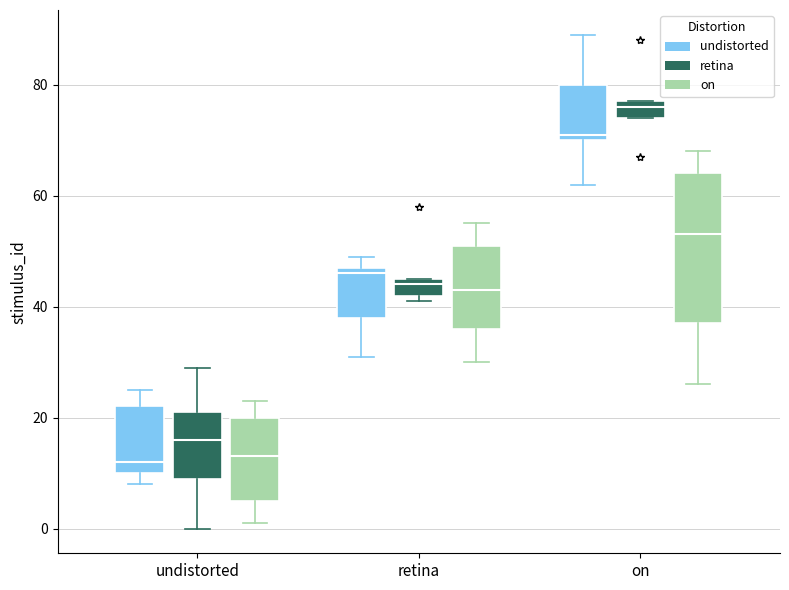

Reading left to right, read every box against the y-axis: the position of its median line, the range the box covers, and the ends of its whiskers. The values are not printed on the chart, so give them approximately, as read against the axis.

undistorted (undistorted): median 12, box 10 to 22, whiskers 8 to 26
undistorted (retina): median 16, box 10 to 22, whiskers 0 to 30
undistorted (on): median 14, box 6 to 20, whiskers 2 to 24
retina (undistorted): median 46, box 38 to 48, whiskers 32 to 50
retina (retina): median 44, box 42 to 46, whiskers 42 (just below the box's lower edge) to 46
retina (on): median 44, box 36 to 52, whiskers 30 to 56
on (undistorted): median 72, box 70 to 80, whiskers 62 to 90
on (retina): median 76, box 74 to 78, whiskers 74 to 78
on (on): median 54, box 38 to 64, whiskers 26 to 68